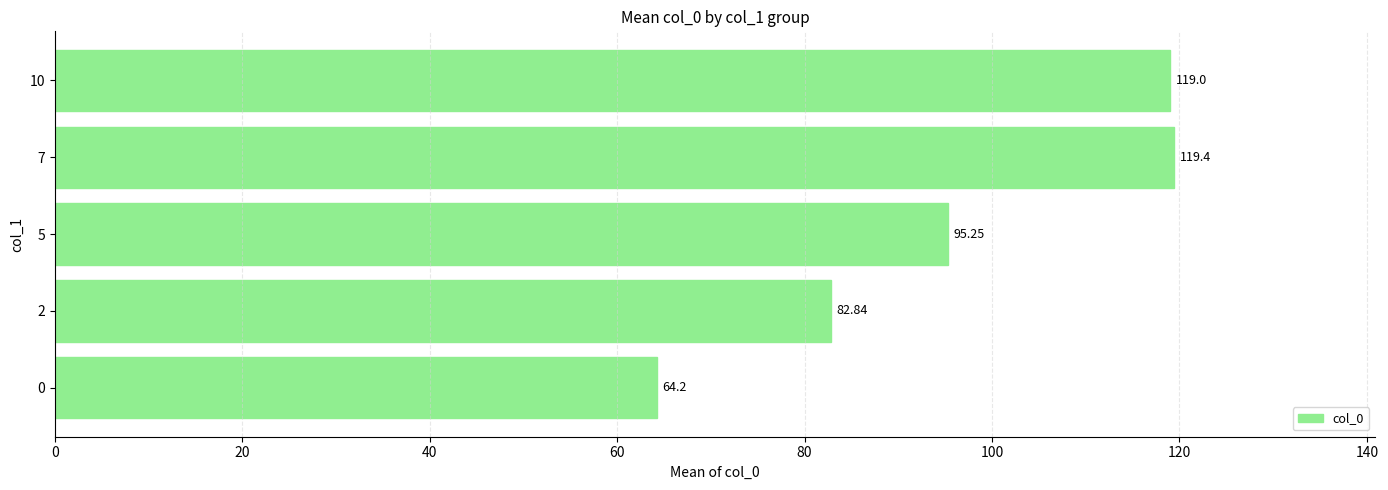

What is the difference between the second highest and minimum values?

54.8